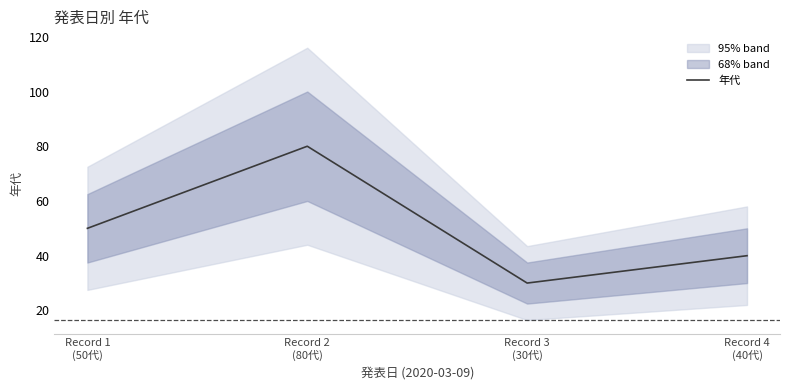

Where does the data first go above 50?

Record 2
(80代)